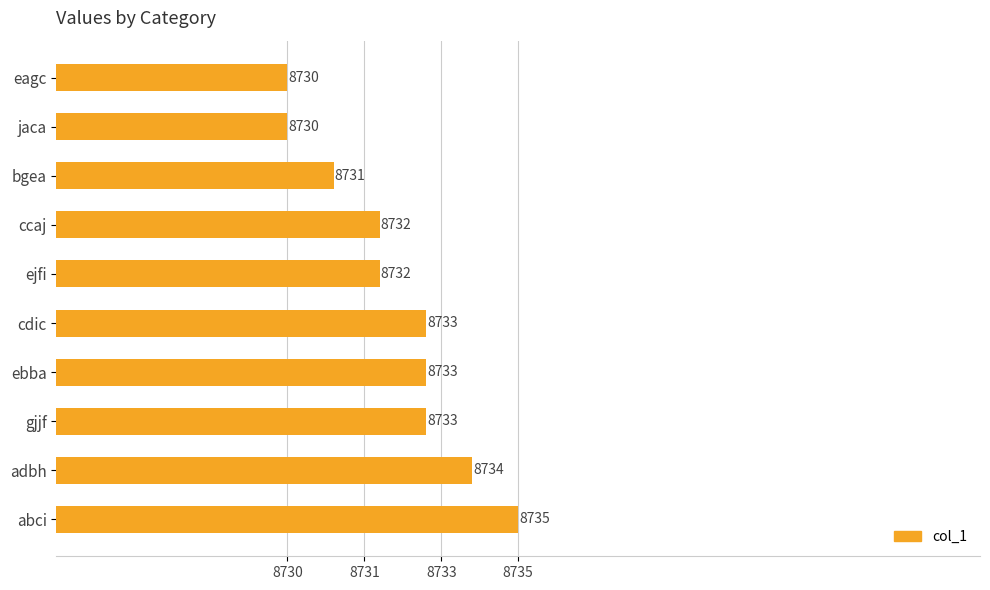

What is the average value?

8732